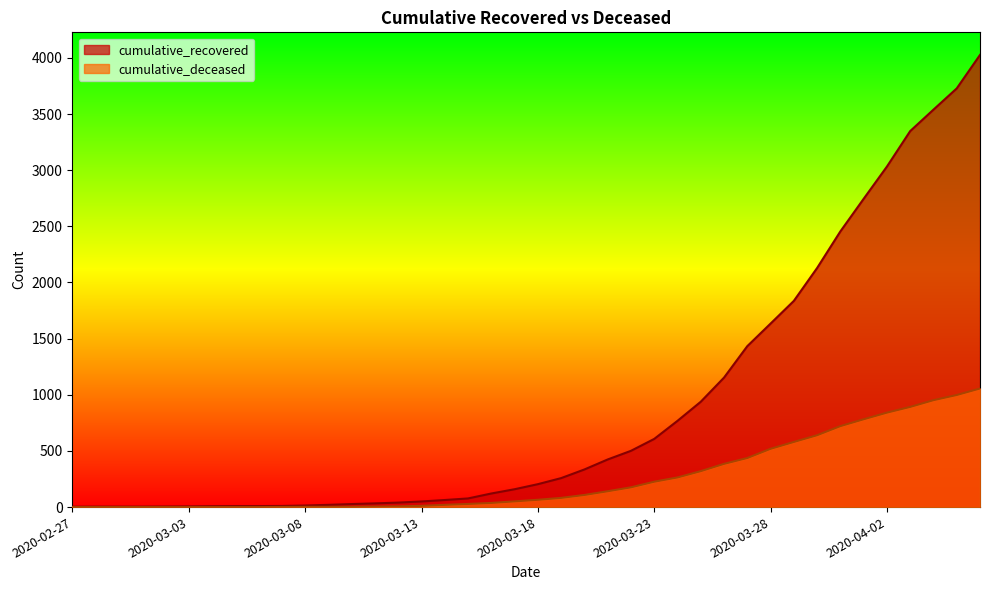

The value of cumulative_recovered at 2020-03-01 is 4. True or false?

True